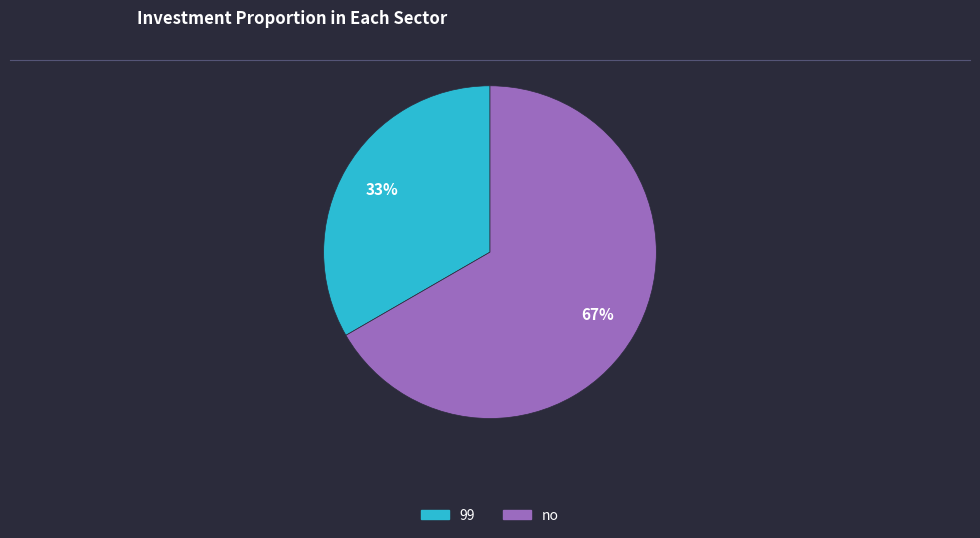

Which slice is the largest?

no